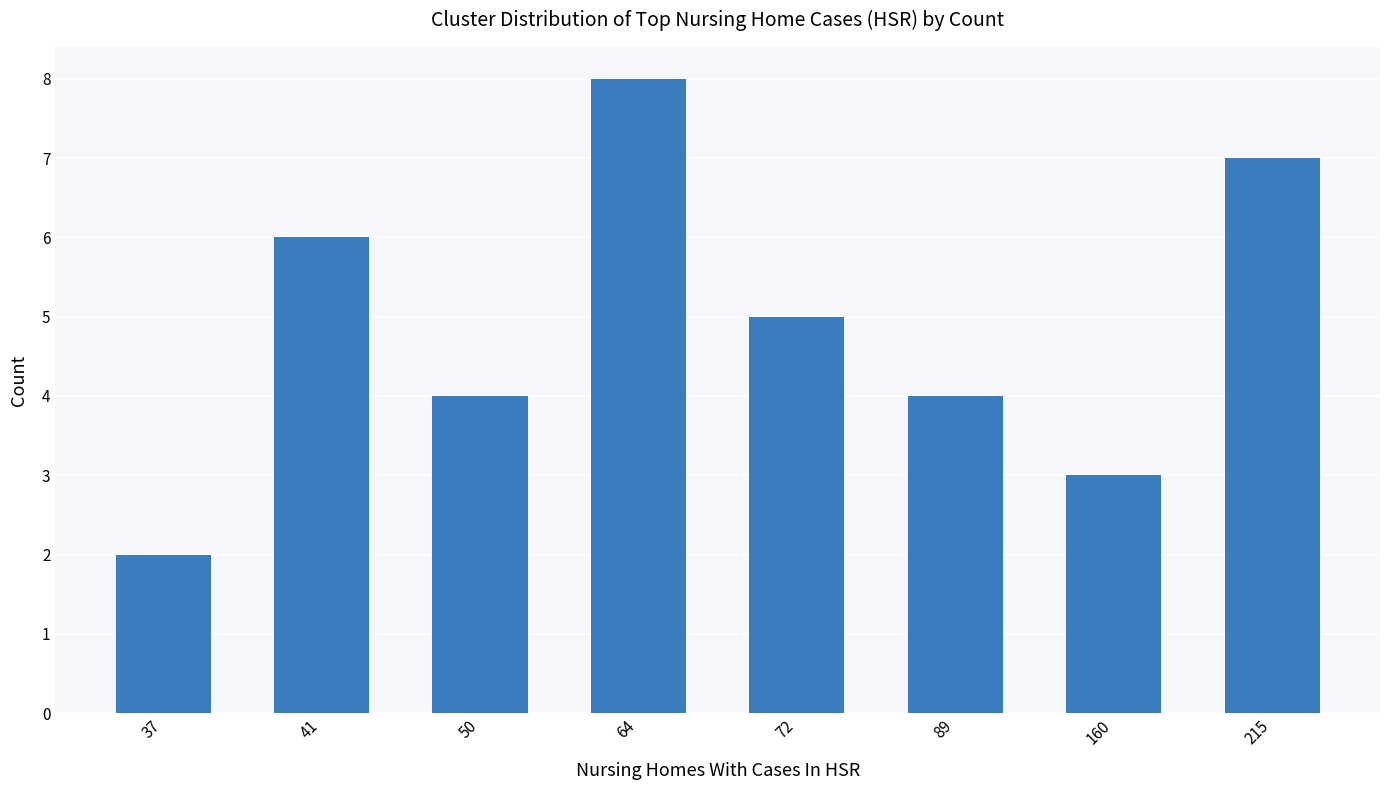

The chart shows a value of 7 at 215. True or false?

True